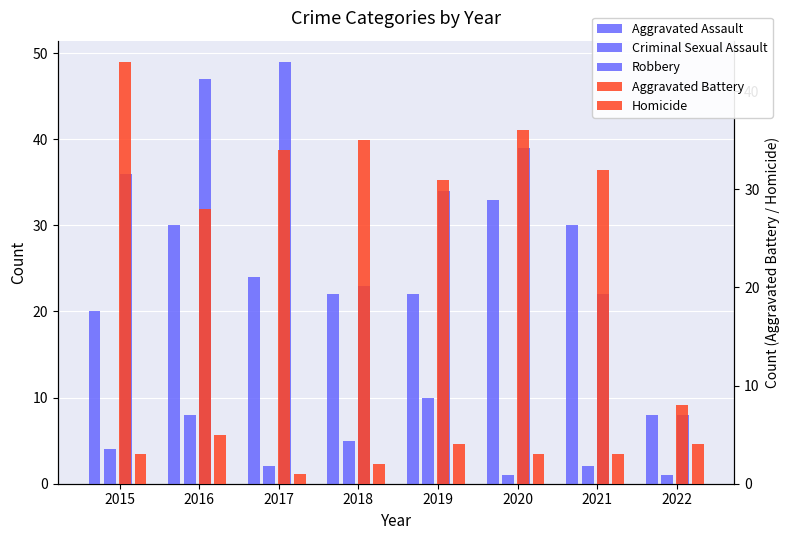

Between 2015 and 2016, which series saw the biggest shift?

Aggravated Battery